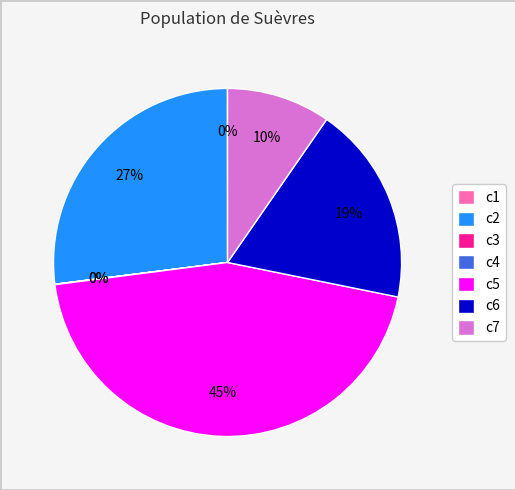

The c6 slice represents 19% of the pie. True or false?

True